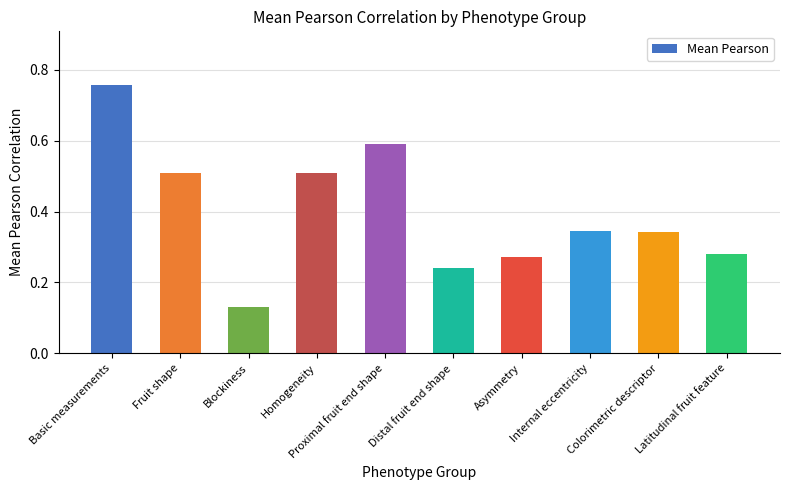

How many values are between 0 and 1?

10